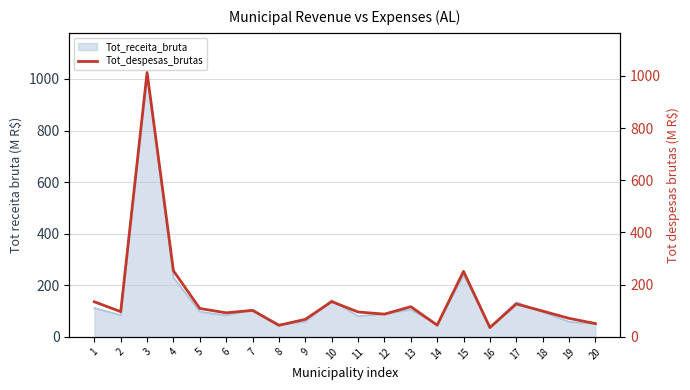

Count the number of values greater than 98.

10